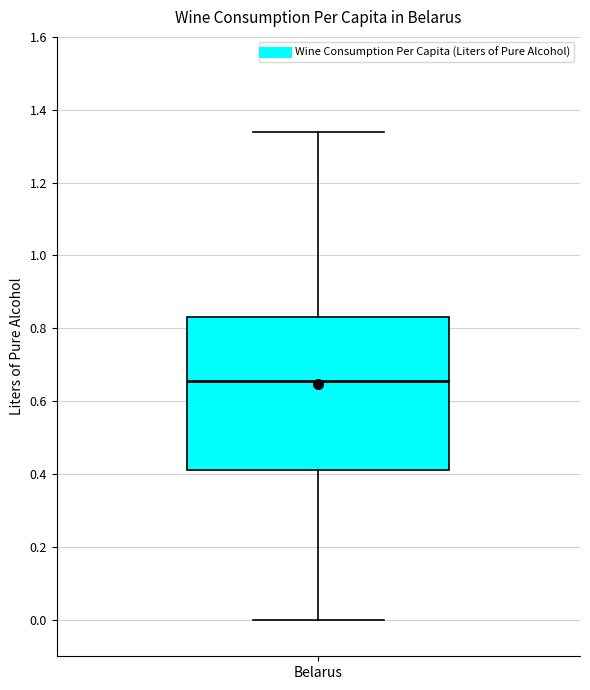

Transcribe this box plot: give where the median line is, the range the box spans, and where the two whiskers end, as read against the y-axis. The values are not printed on the chart, so give them approximately, as read against the axis.

median 0.66, box 0.42 to 0.84, whiskers 0.00 to 1.34